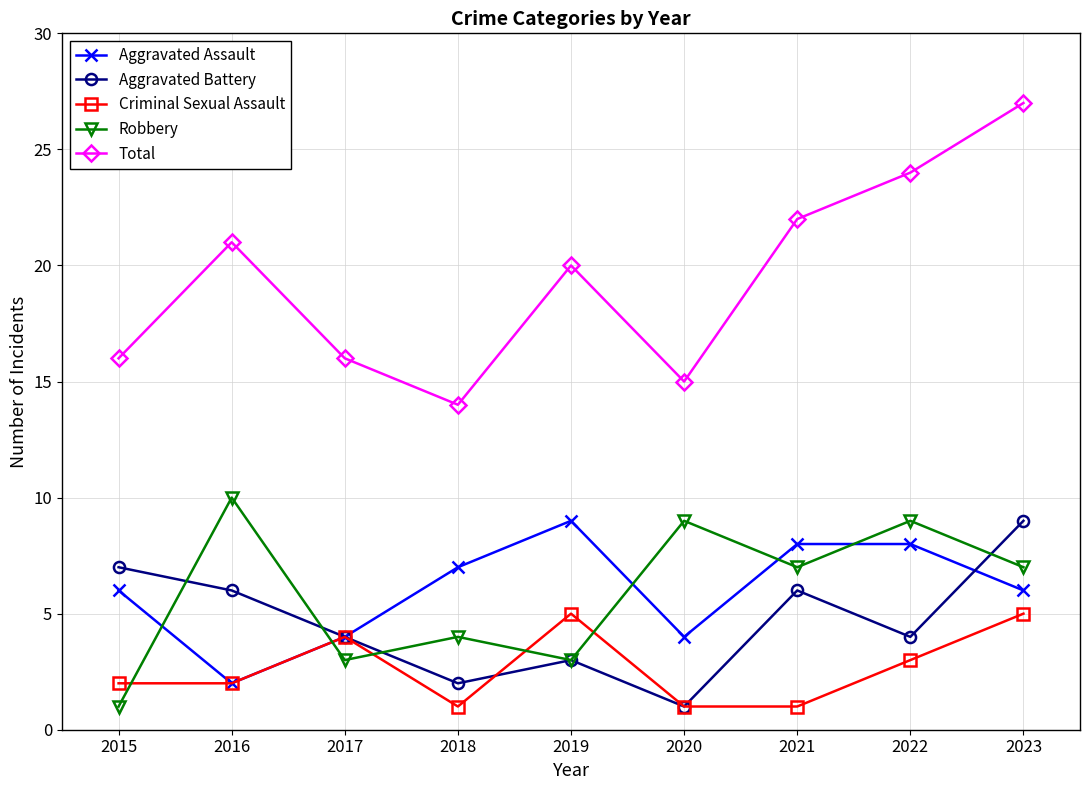

Which series has the largest total across all categories?

Total